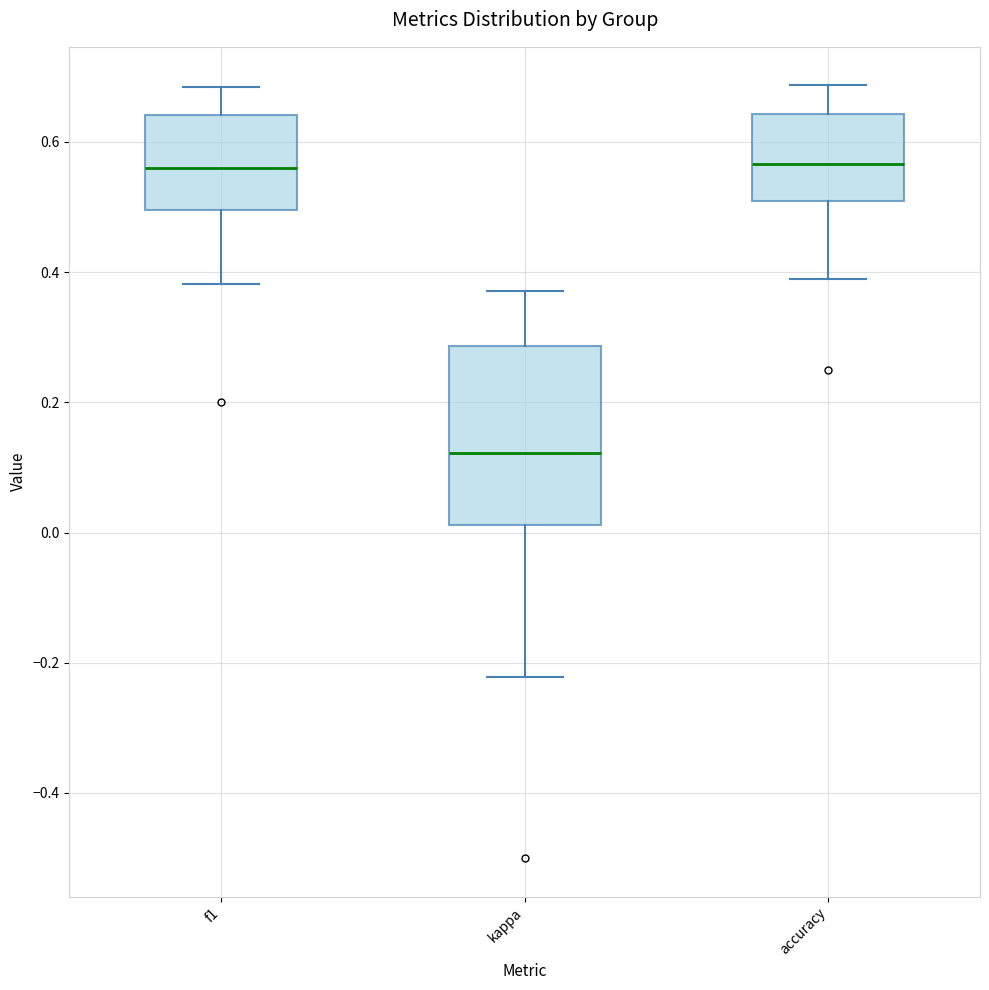

Reading left to right, read every box against the y-axis: the position of its median line, the range the box covers, and the ends of its whiskers. The values are not printed on the chart, so give them approximately, as read against the axis.

f1: median 0.56, box 0.50 to 0.64, whiskers 0.38 to 0.68
kappa: median 0.12, box 0.02 to 0.28, whiskers -0.22 to 0.38
accuracy: median 0.56, box 0.50 to 0.64, whiskers 0.38 to 0.68